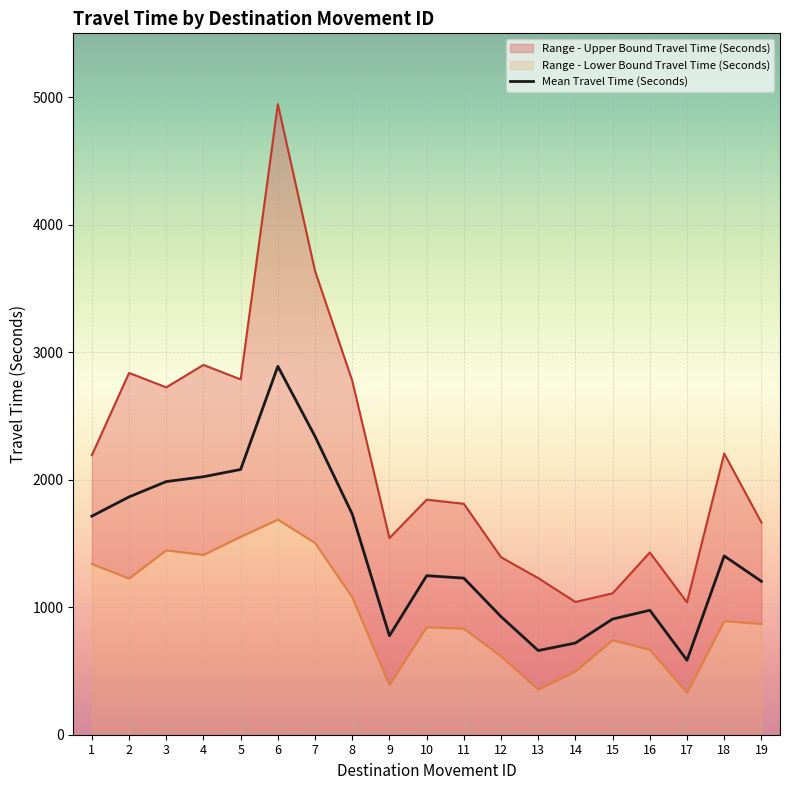

True or false: the data shows 5041 at 6.

False